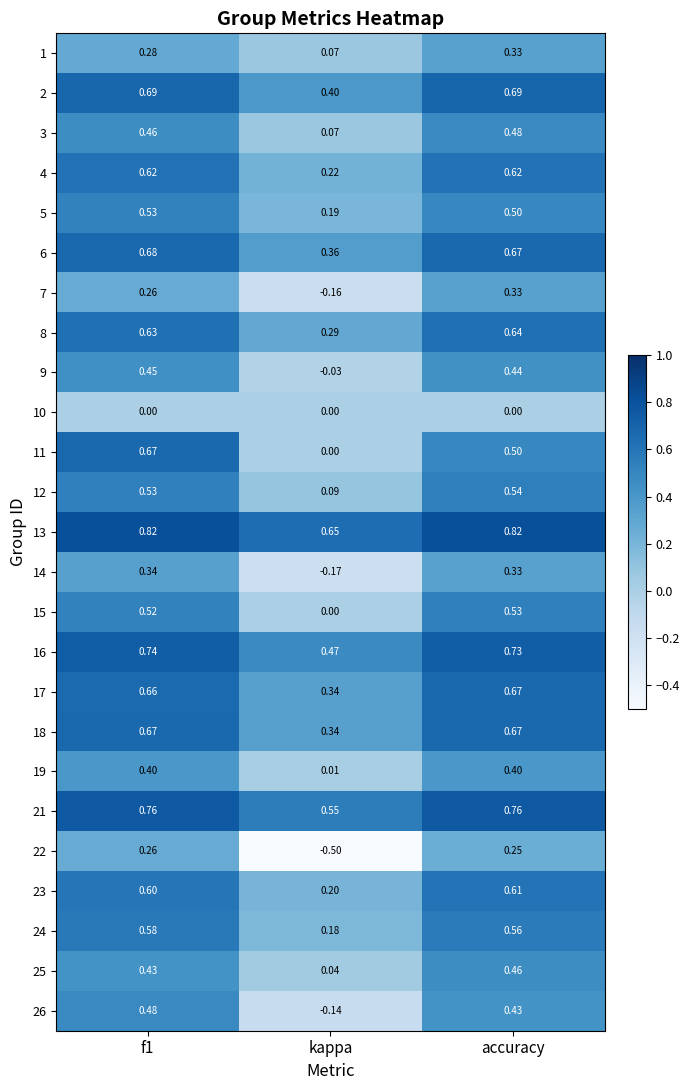

Which series has the widest spread of values?

22